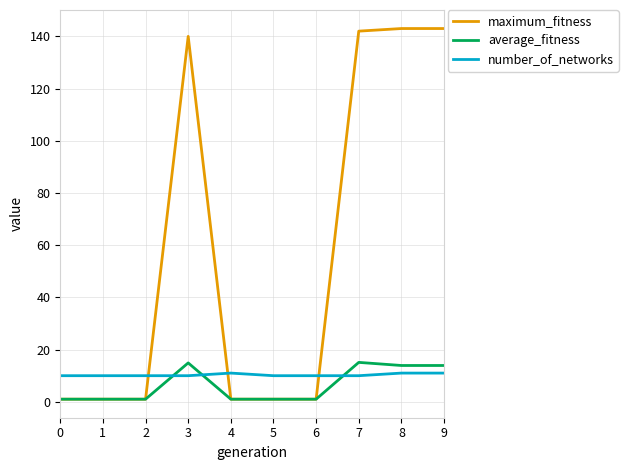

List the series in order of their peak value, lowest first.

number_of_networks, average_fitness, maximum_fitness